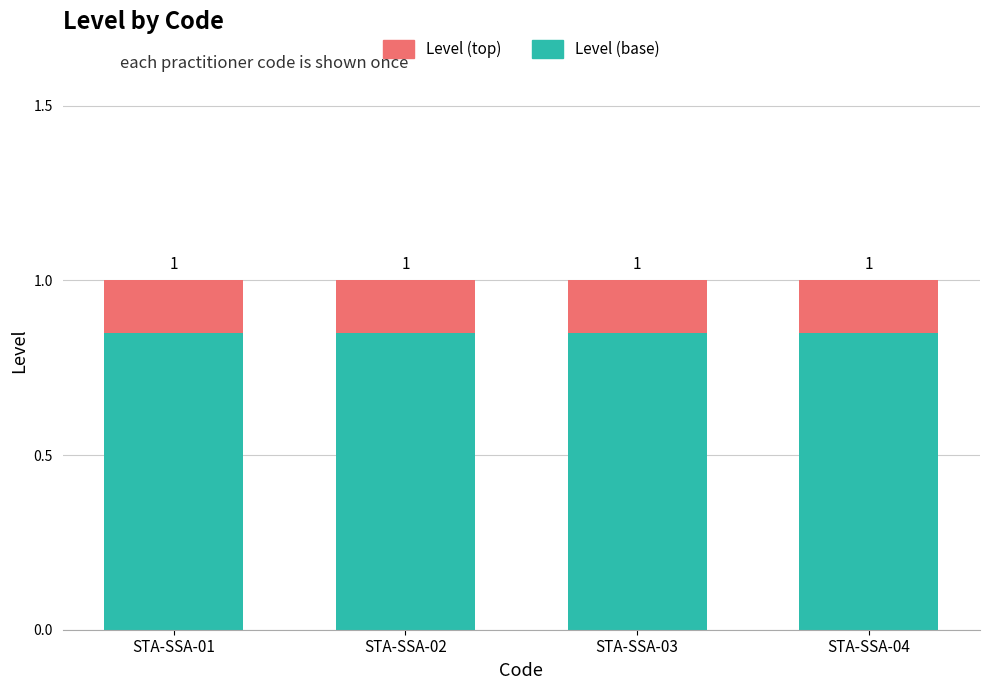

What is the sum of all Level (top) values?

0.6